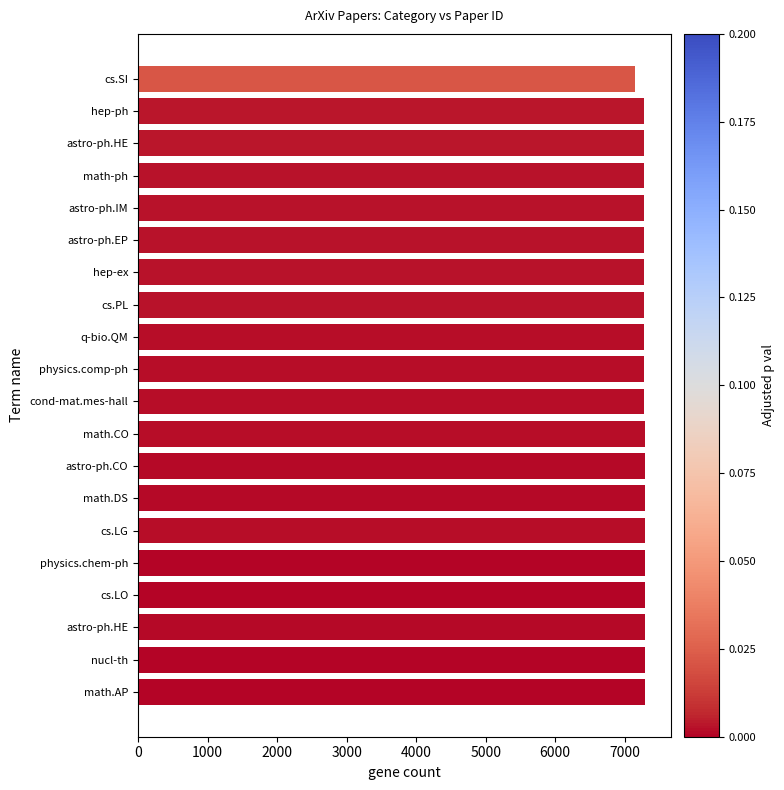

How many bars are there in total?

20